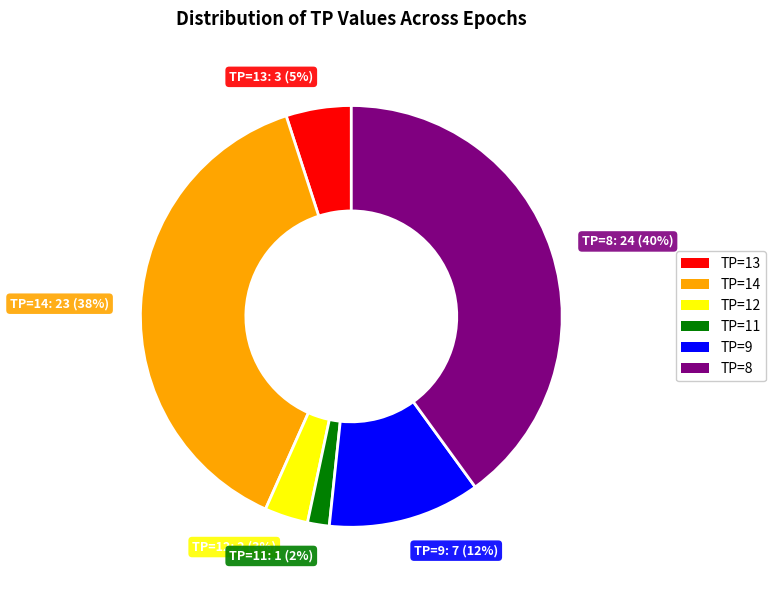

To the nearest percent, what is the difference between the largest and smallest slice percentages?

38%